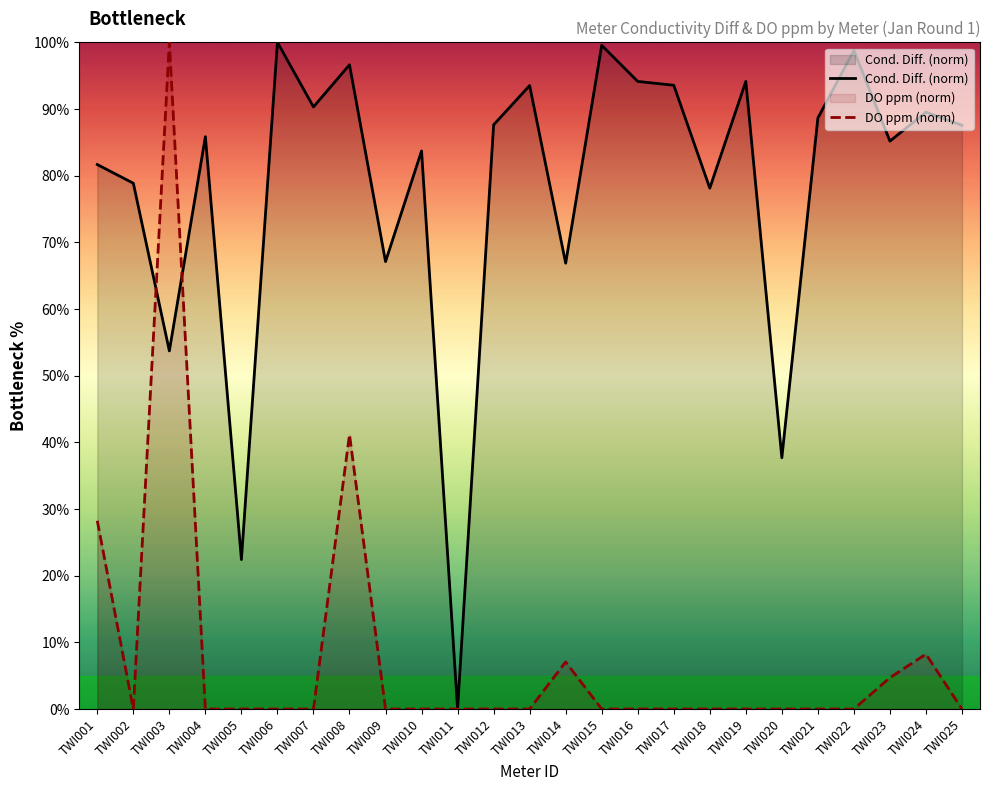

What is the sum of all Cond. Diff. (norm) values?

1955.2